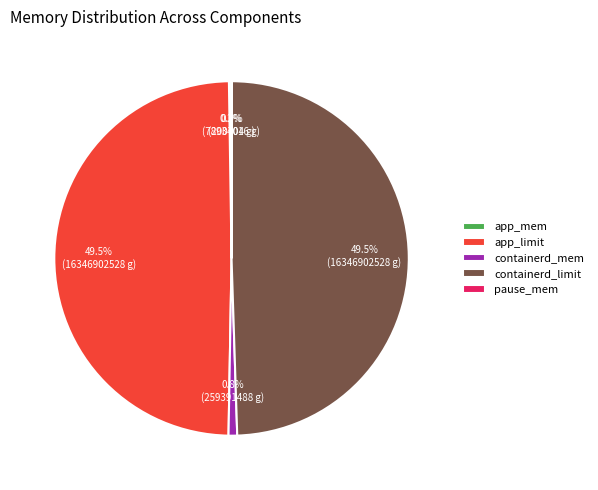

Does any single category account for the majority?

No